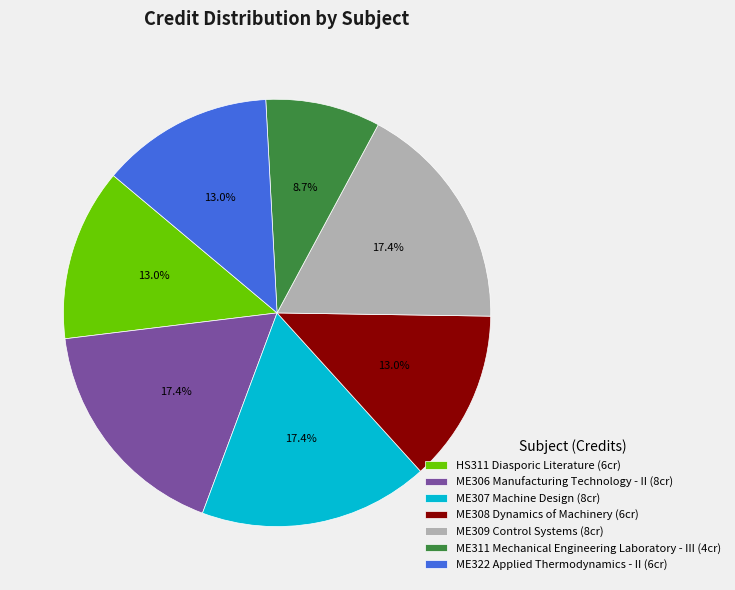

To the nearest percent, what is the difference between the ME308 Dynamics of Machinery and ME309 Control Systems slice percentages?

4%